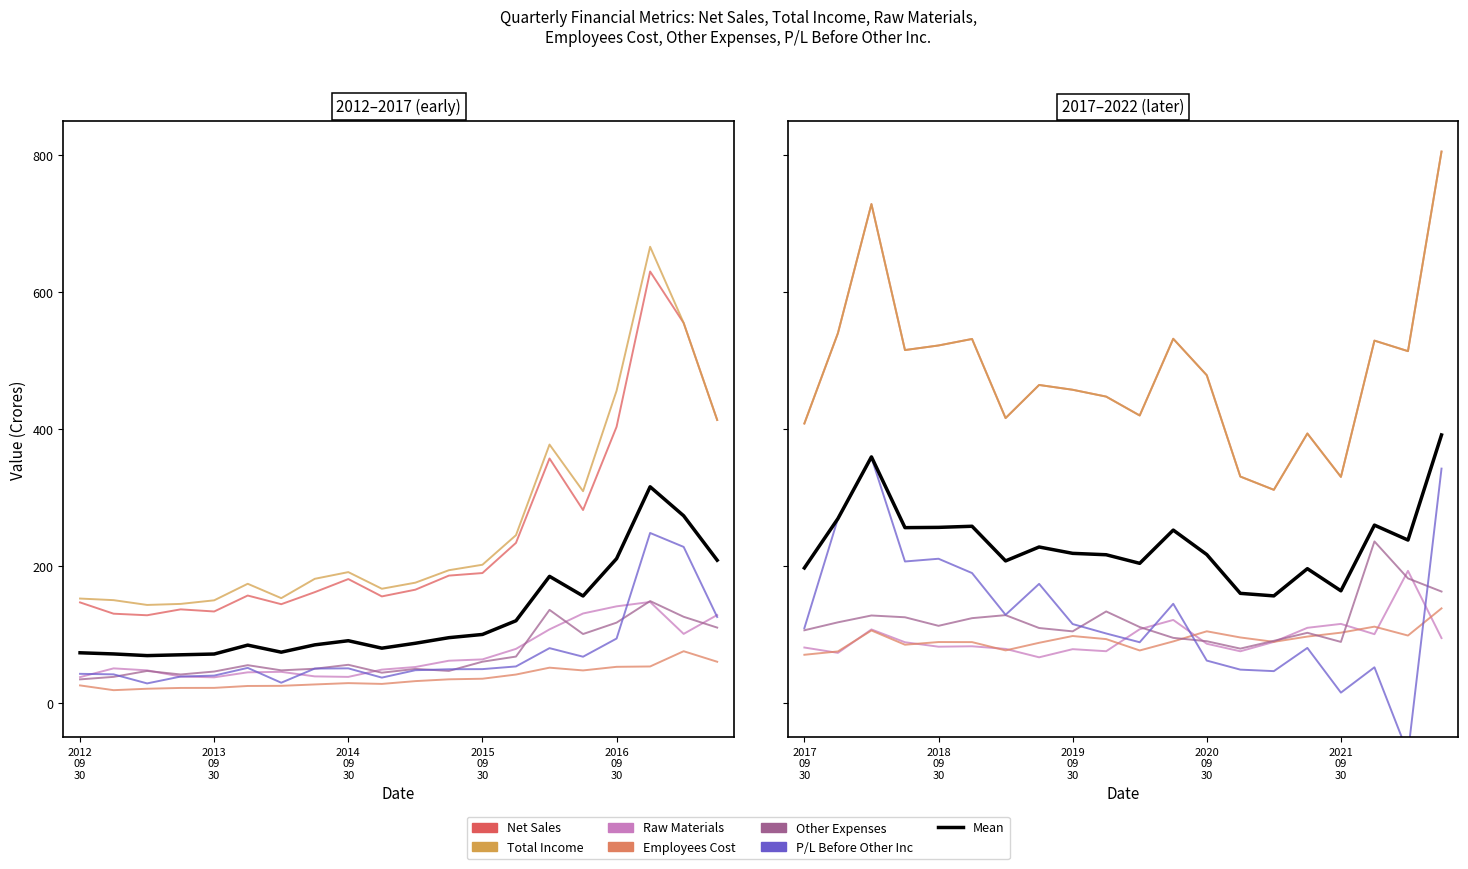

Where does the Other Expenses series first go above 102?

2016-03-31